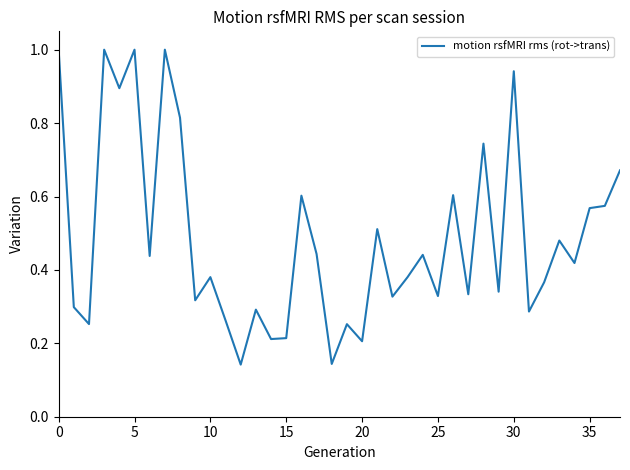

What is the maximum value shown in the chart?

1.0